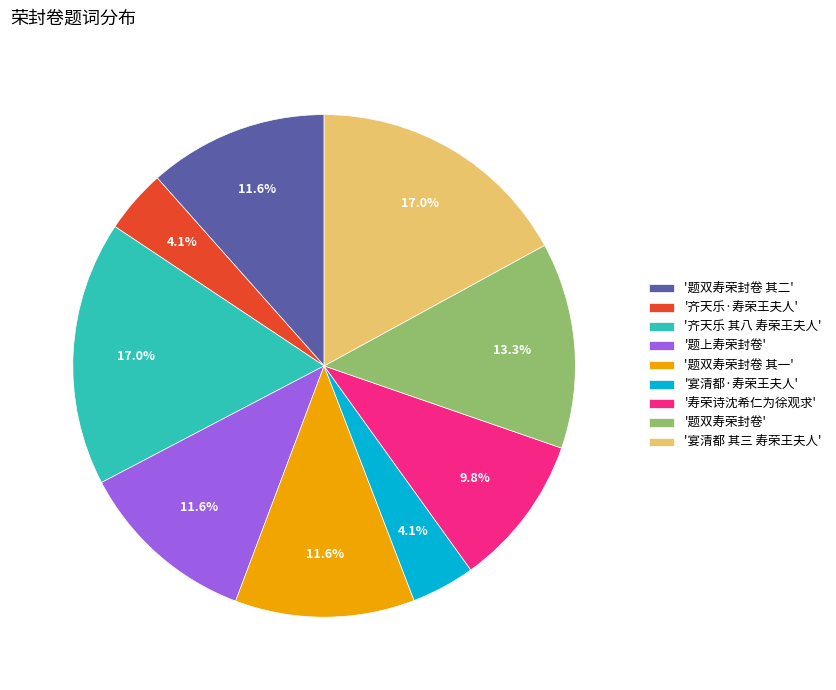

Does any single category account for the majority?

No